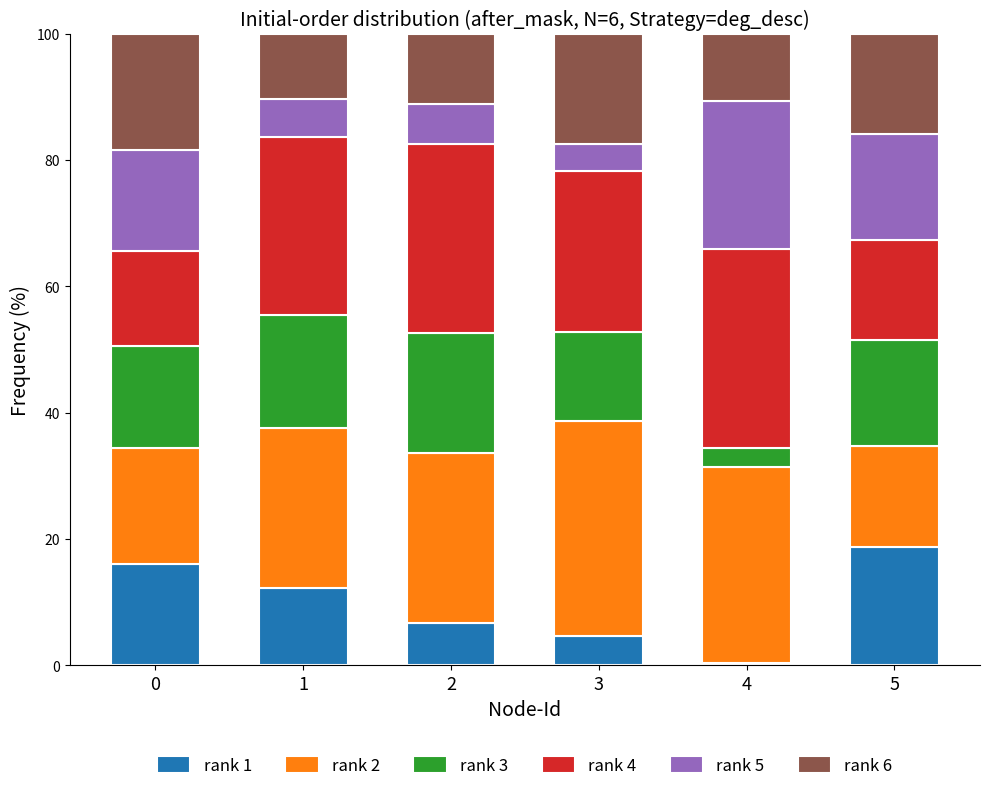

What is the total value across all series at 1?

100.0